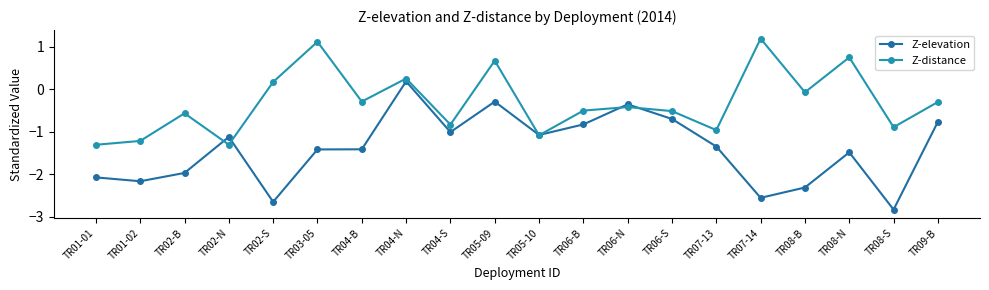

Is this an area chart (filled region under the line)?

No